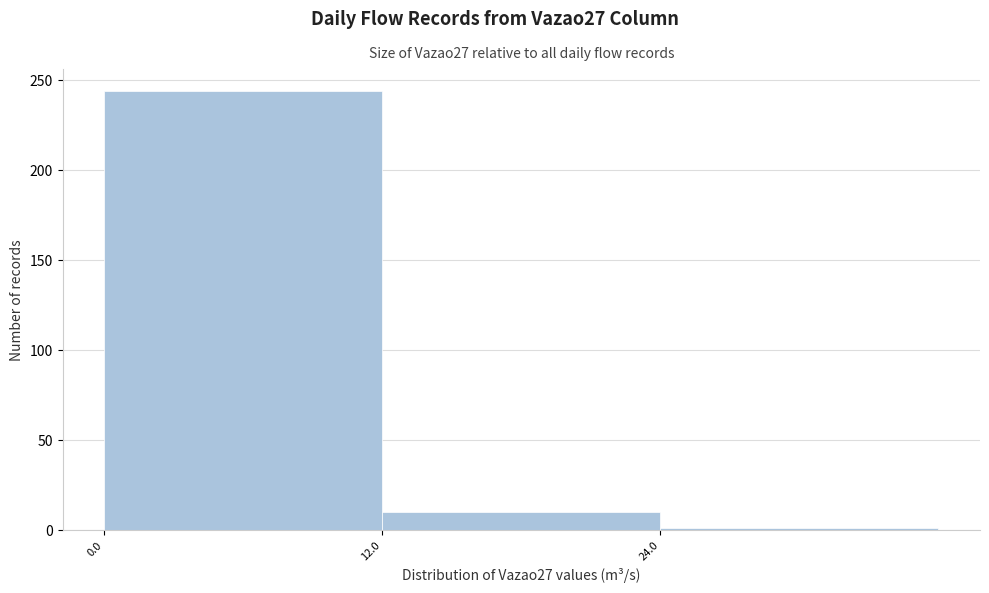

Which range on the x-axis has the tallest bar?

0 to 12